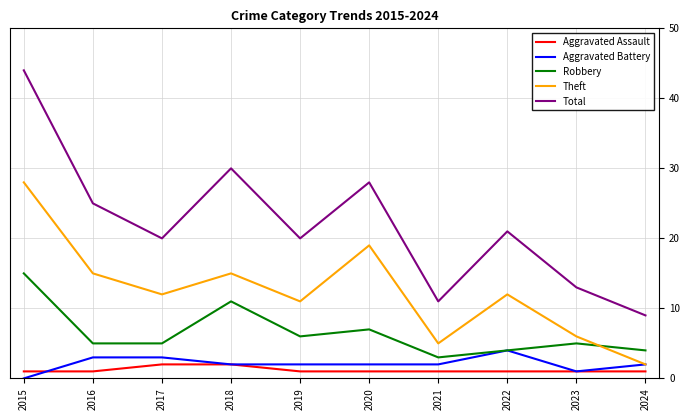

How many interior local peaks does the Robbery series have?

3